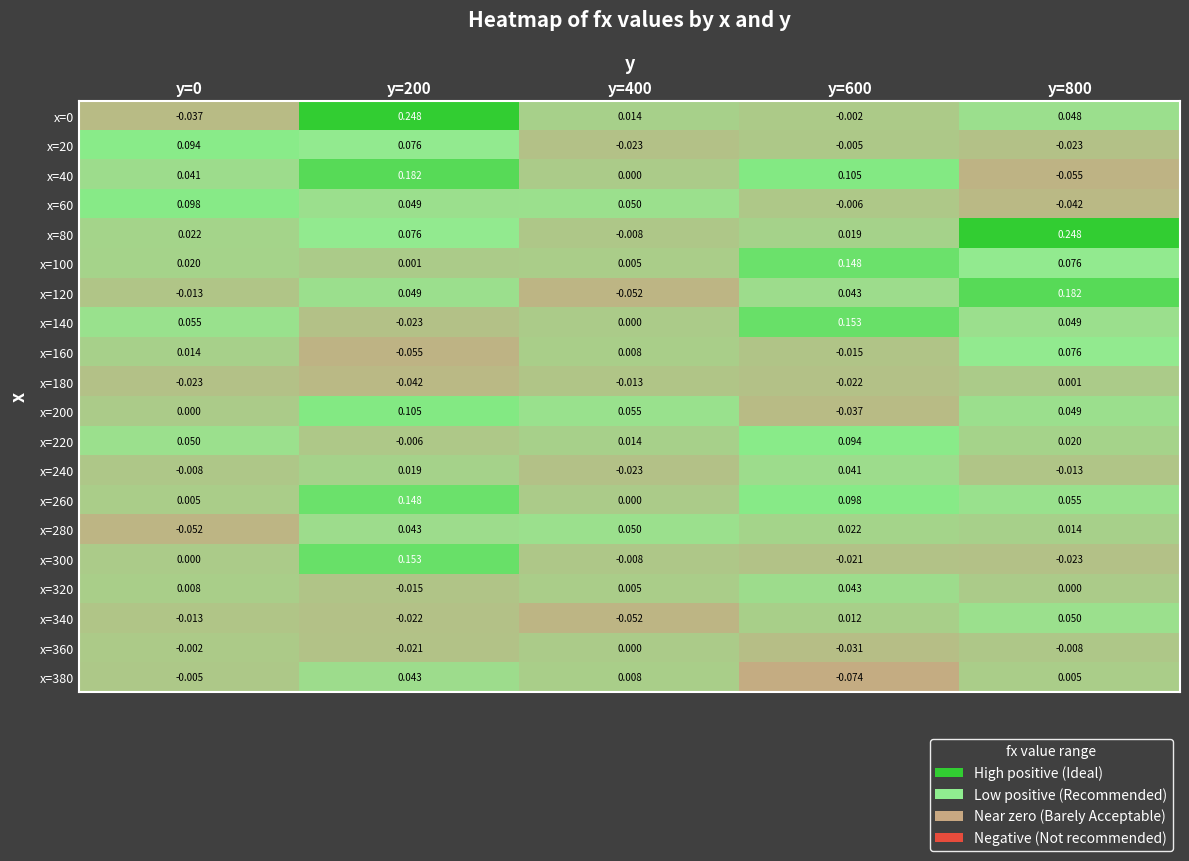

Rank the series at y=200 from highest to lowest value.

x=0, x=40, x=300, x=260, x=200, x=20, x=80, x=120, x=60, x=380, x=280, x=240, x=100, x=220, x=320, x=360, x=340, x=140, x=180, x=160